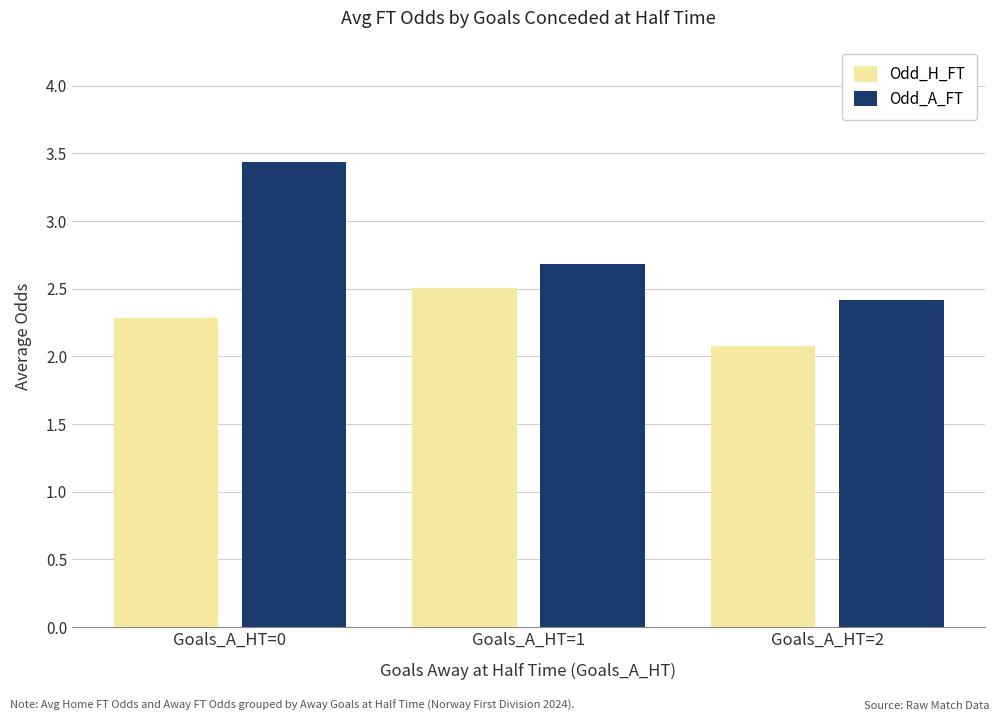

Are the bars horizontal?

No